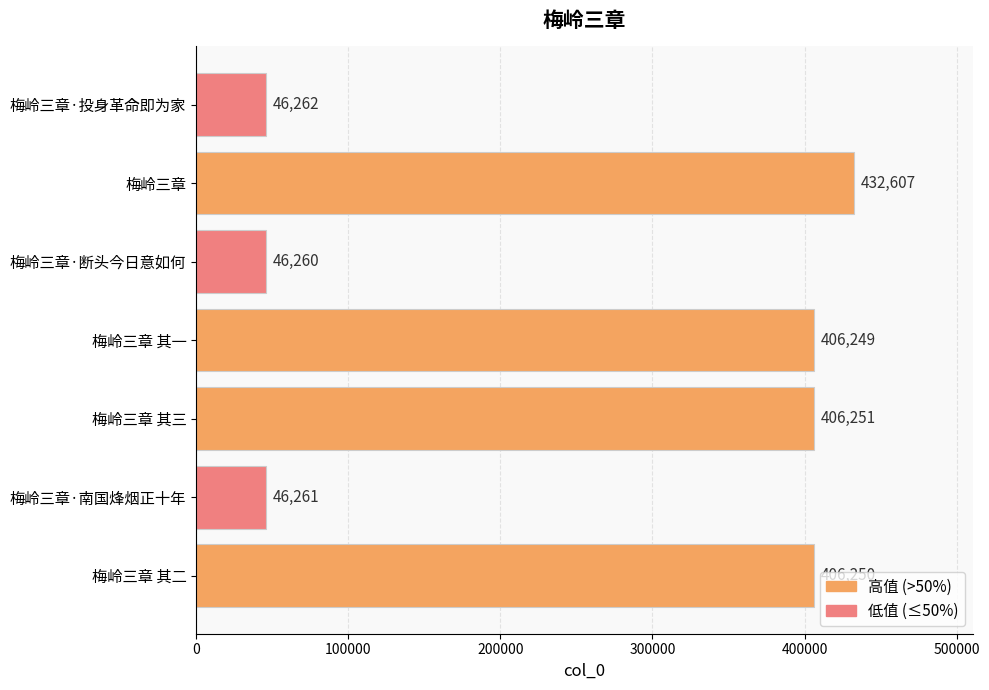

What is the difference between the maximum and minimum values?

386347